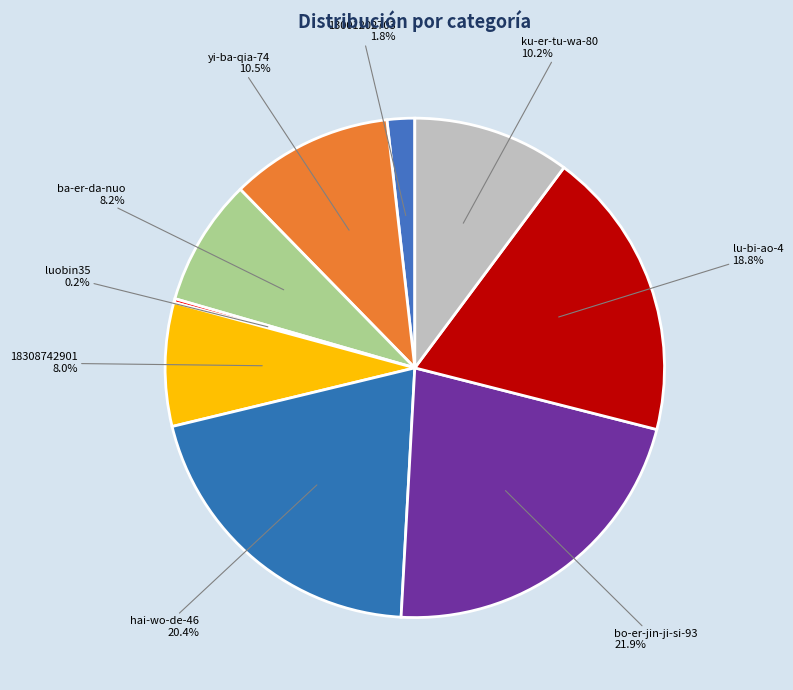

To the nearest percent, what is the average slice percentage?

11%